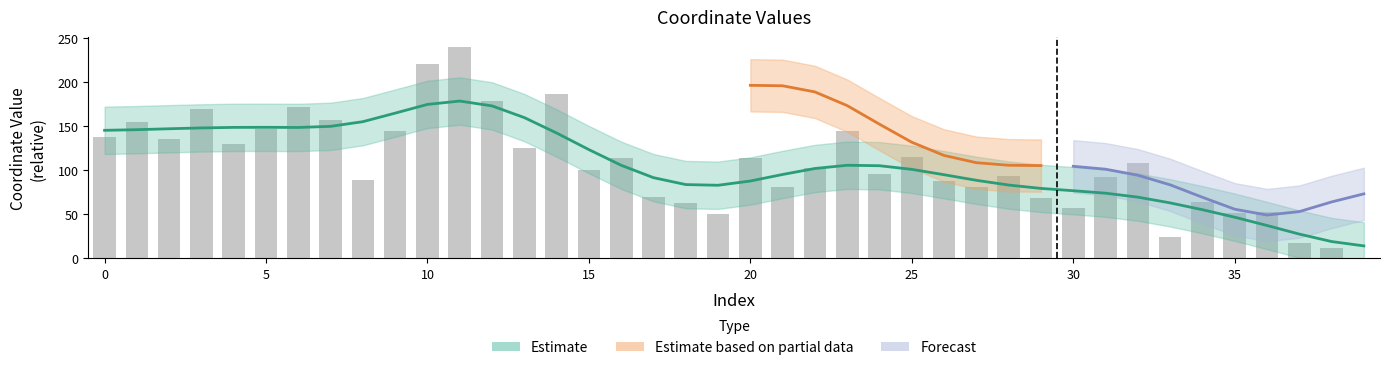

What is the greatest value displayed?

238.8